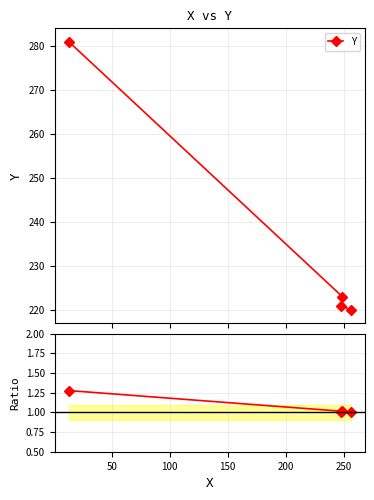

What is the lowest value of the Y series?

220